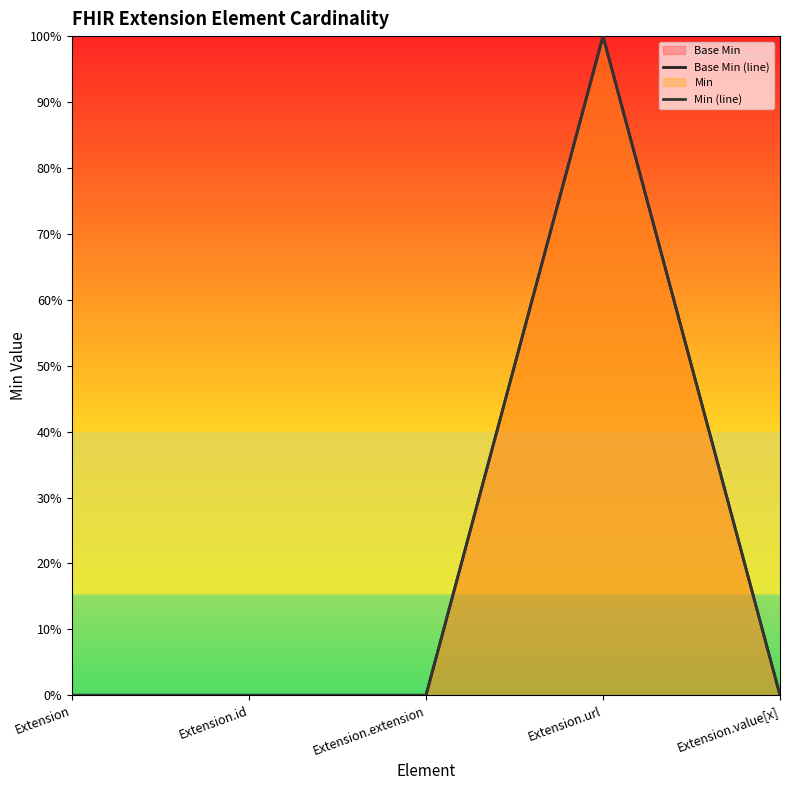

True or false: Min (line) and Base Min (line) cross at least once.

False